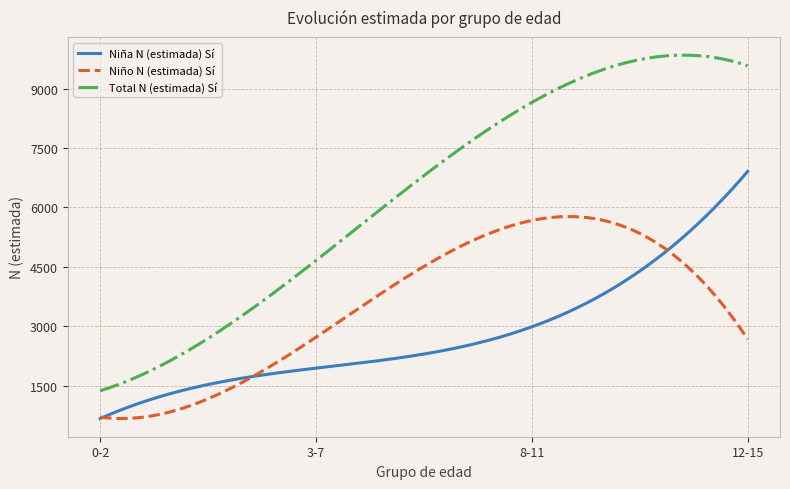

True or false: Niño N (estimada) Sí and Total N (estimada) Sí cross at least once.

False